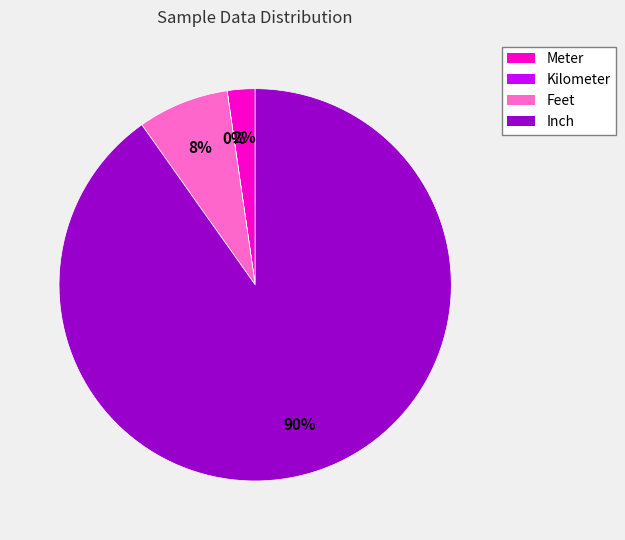

Is the sum of Meter and Inch greater than half?

Yes